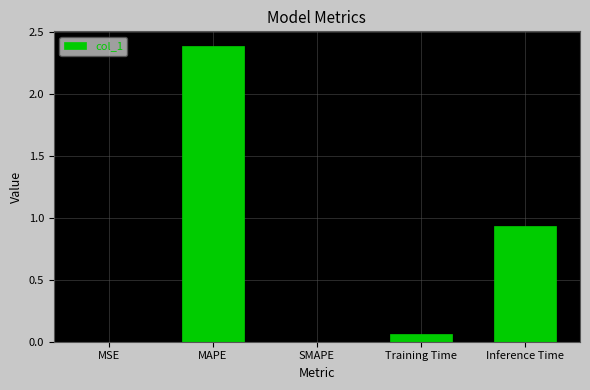

True or false: the data shows 0.2 at Inference Time.

False